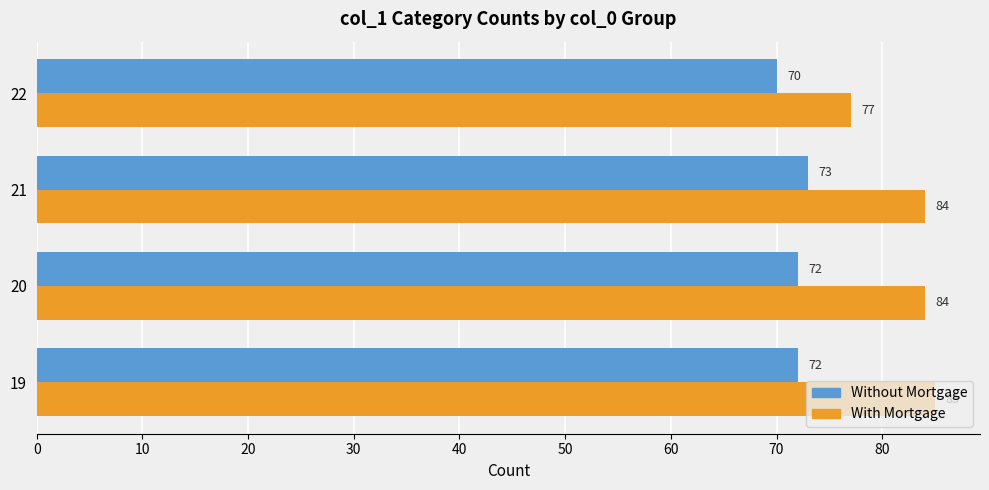

Is it true that With Mortgage equals 33 at 19?

False